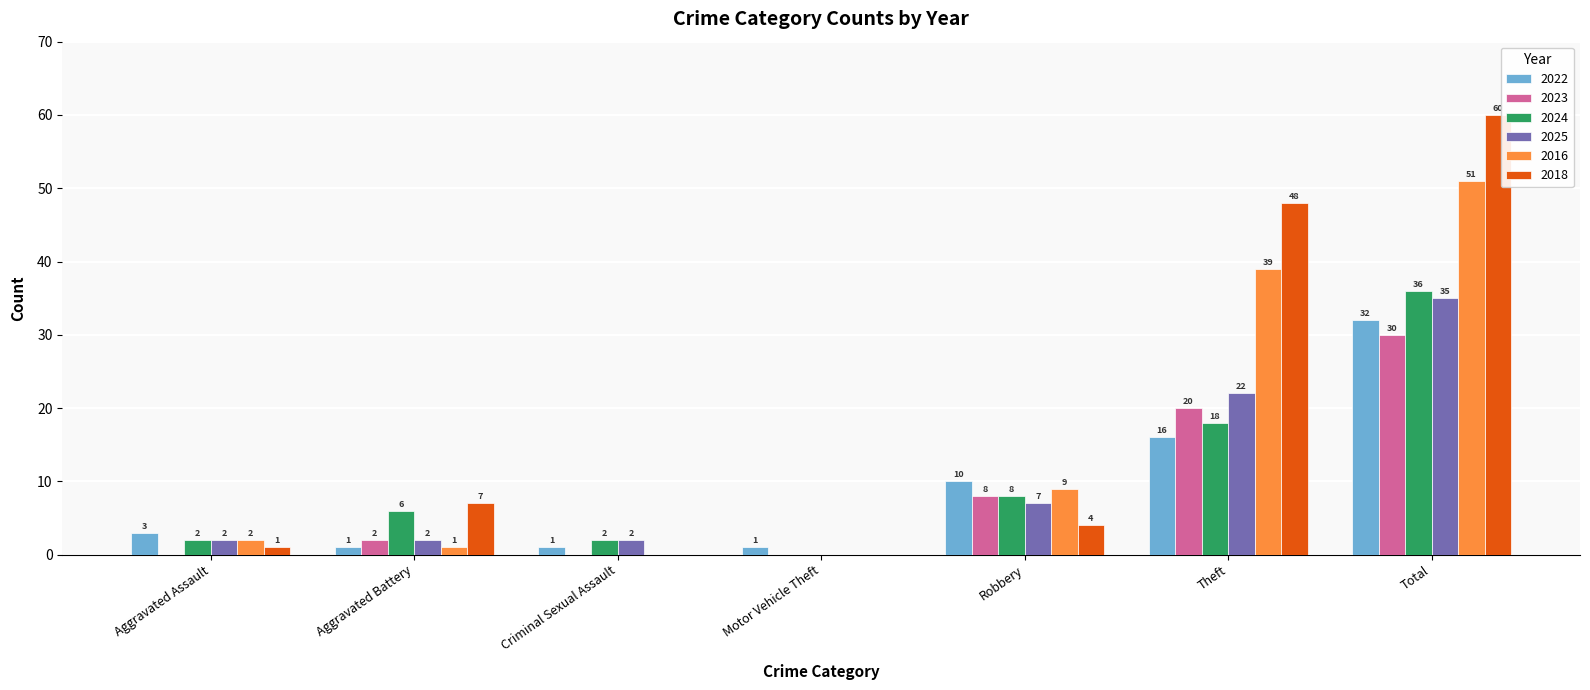

What is the difference between the 2016 values at Motor Vehicle Theft and Robbery?

9